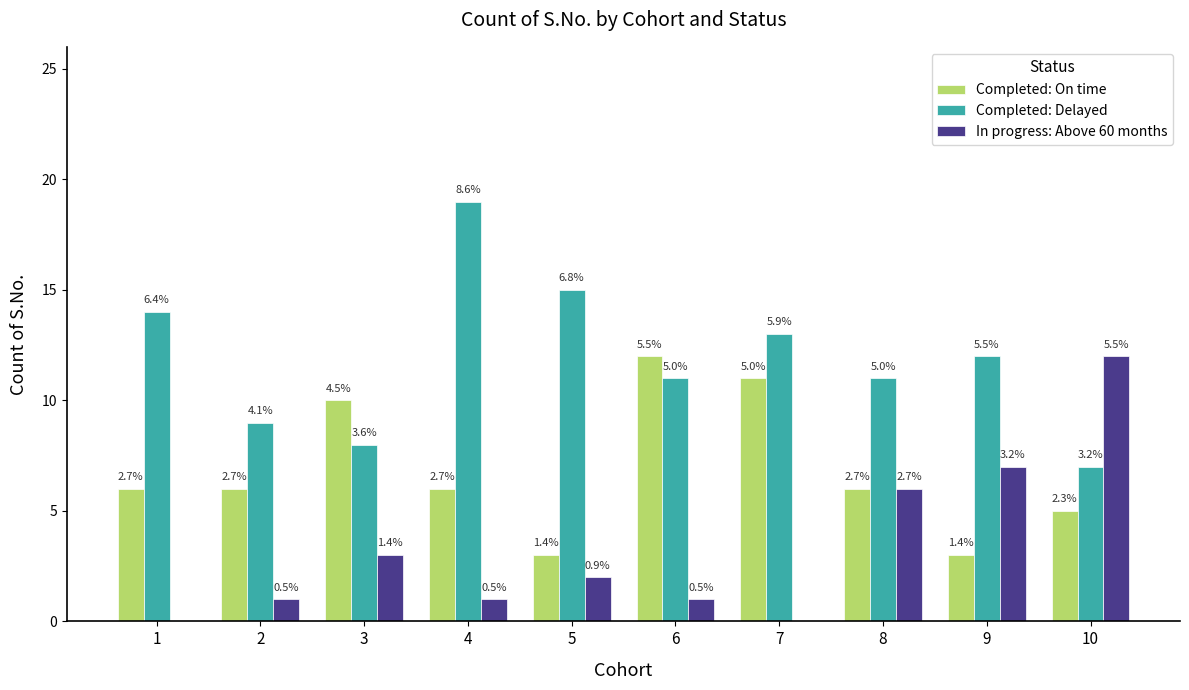

What are all the series names shown in the legend?

Completed: On time, Completed: Delayed, In progress: Above 60 months